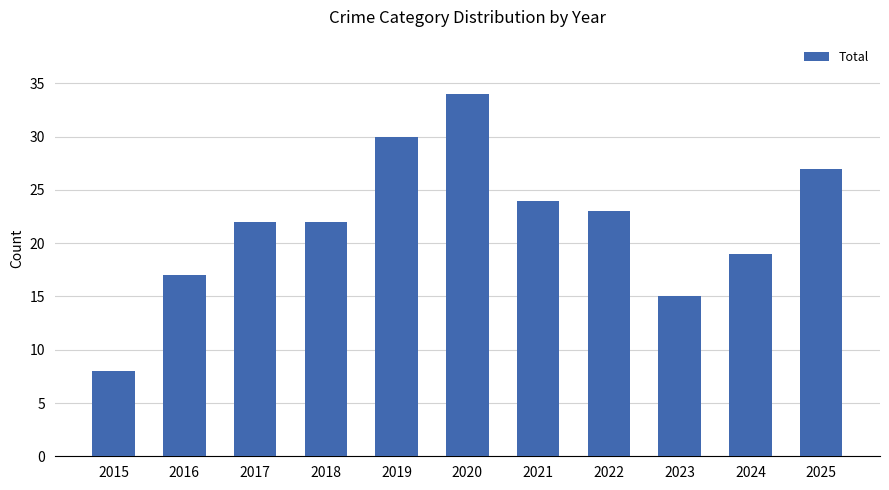

The value at 2018 is 8. True or false?

False